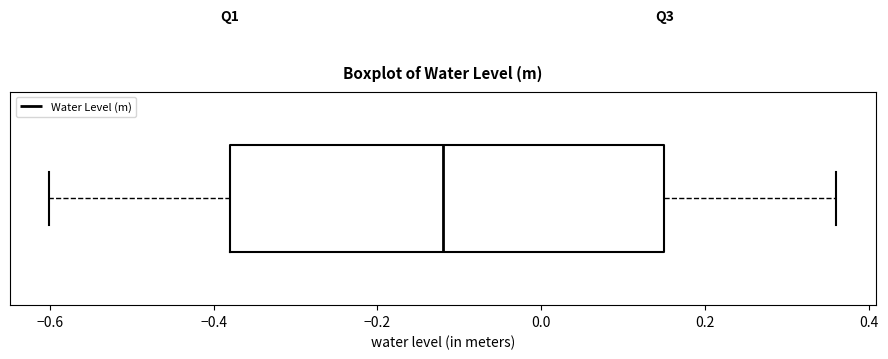

Read this box plot against the x-axis: the position of the median line, the range covered by the box, and the ends of both whiskers. The values are not printed on the chart, so give them approximately, as read against the axis.

median -0.12, box -0.38 to 0.16, whiskers -0.60 to 0.36